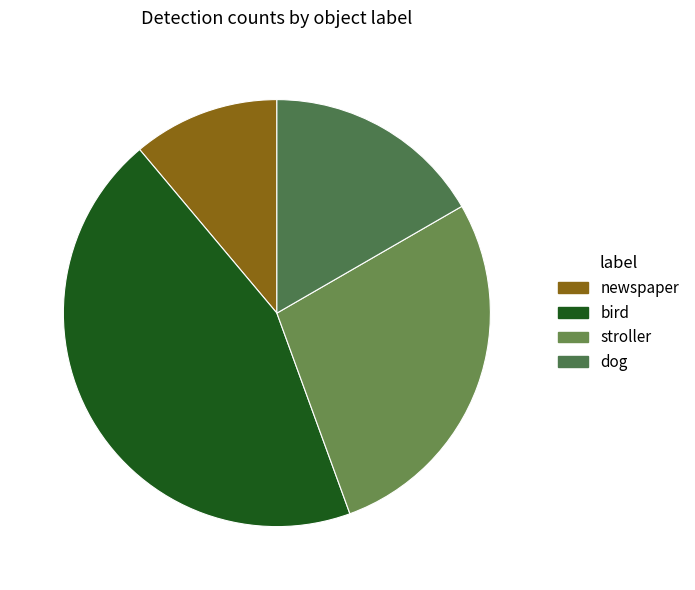

Is stroller the majority of the pie?

No